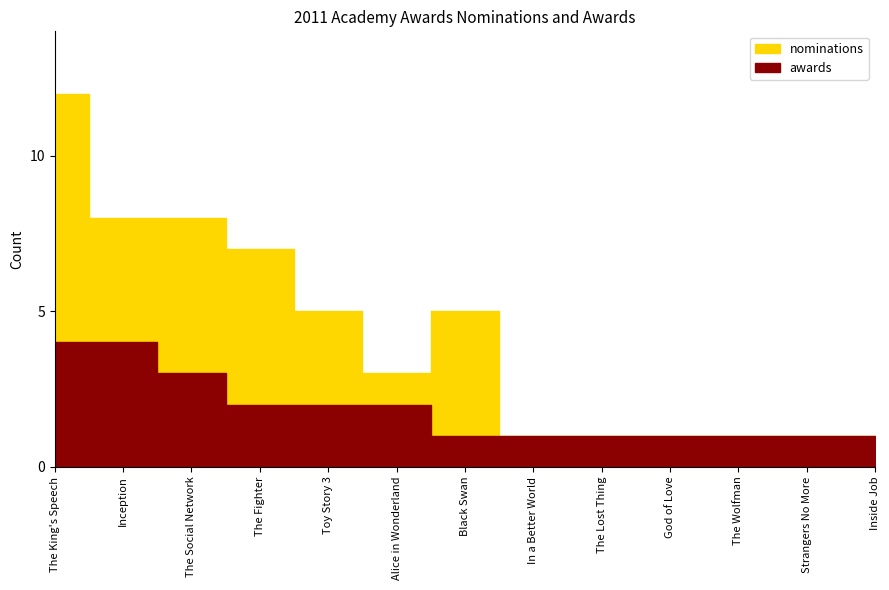

At which label does awards reach its peak?

The King's Speech